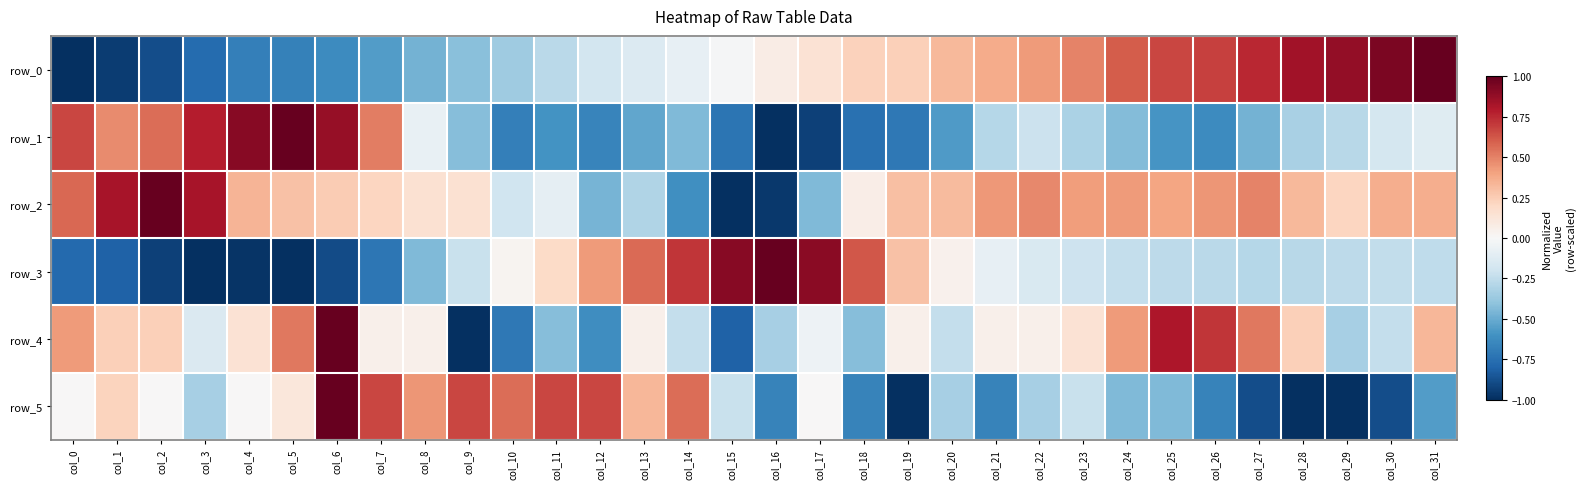

At col_5, list the series in order from largest to smallest.

row_1, row_4, row_2, row_5, row_0, row_3